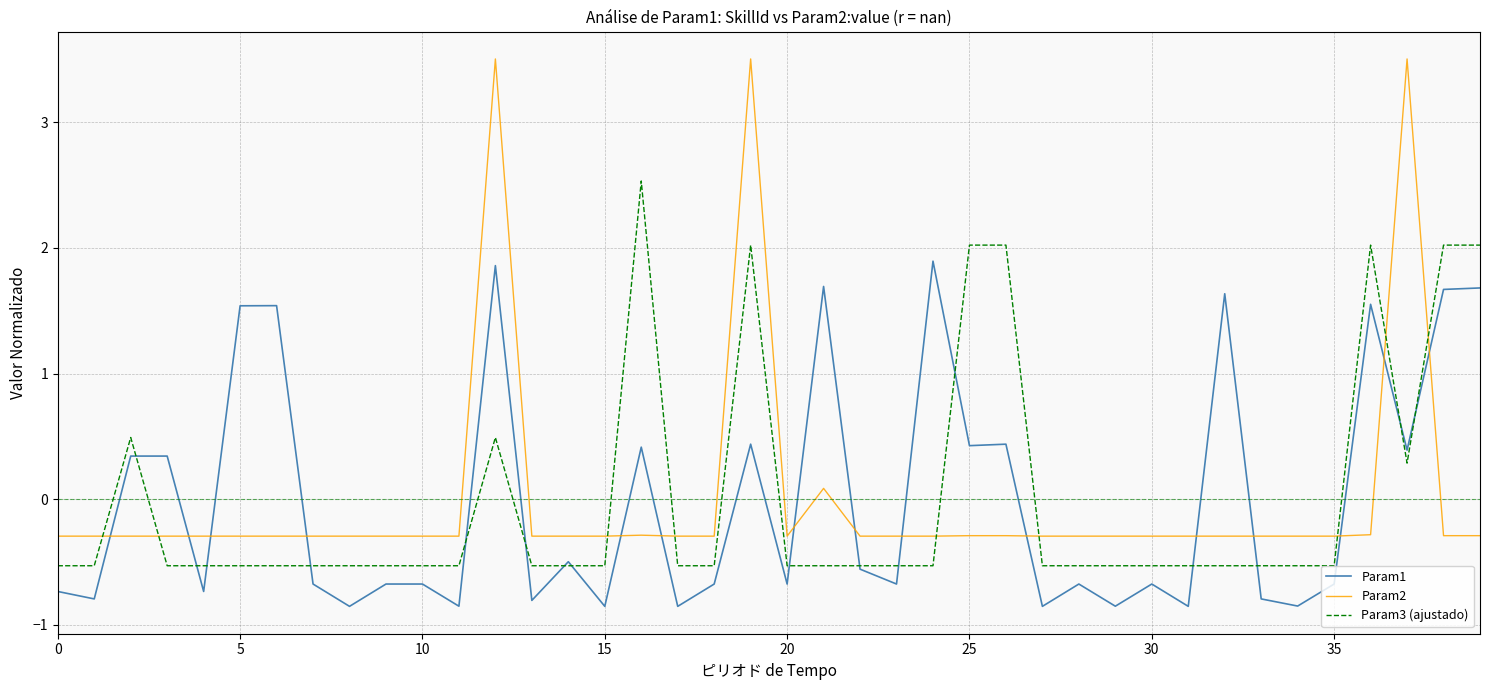

Which series has the largest range (max minus min)?

Param2